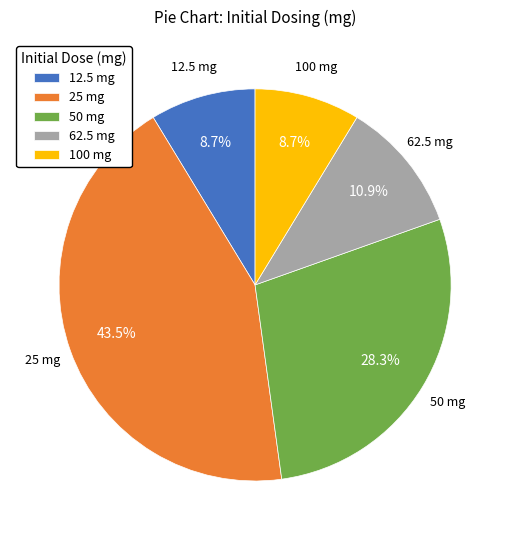

Is the sum of 25 mg and 50 mg greater than half?

Yes